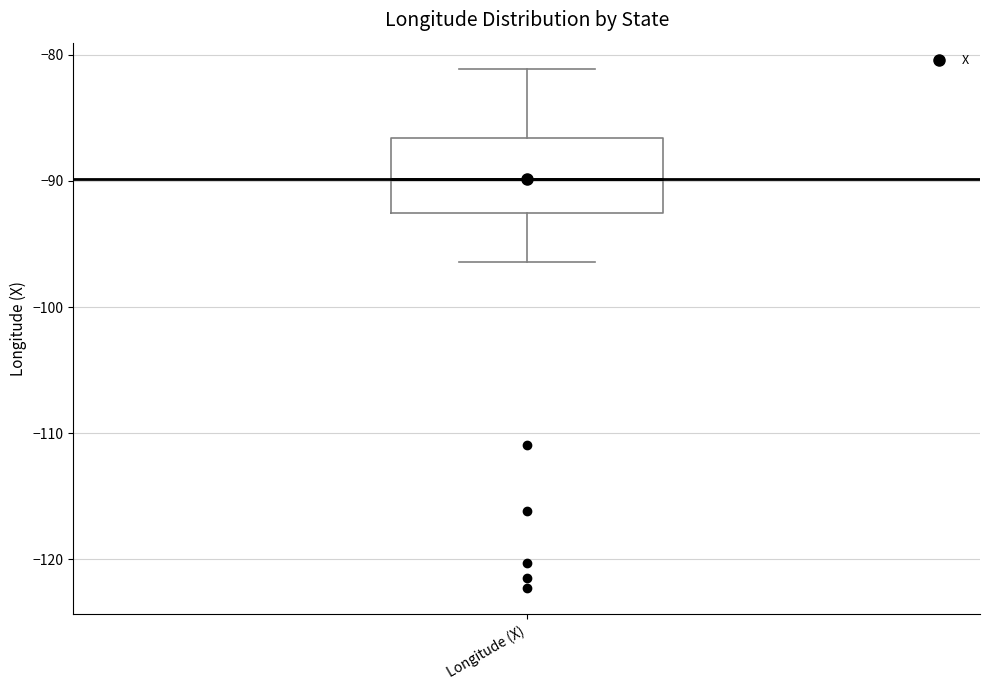

Read this box plot against the y-axis: the position of the median line, the range covered by the box, and the ends of both whiskers. The values are not printed on the chart, so give them approximately, as read against the axis.

median -90, box -93 to -87, whiskers -96 to -81